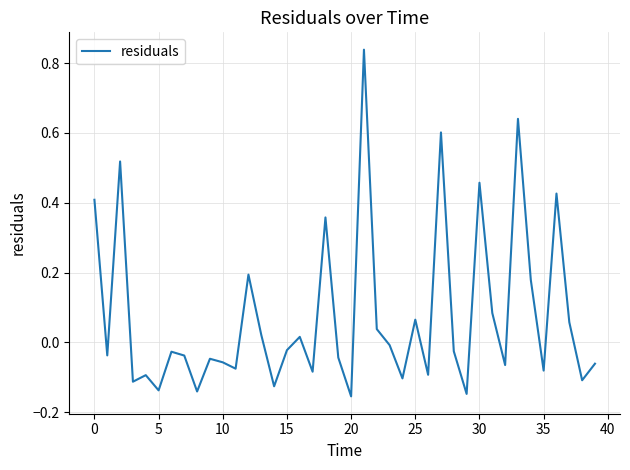

What is the difference between the maximum and minimum values?

1.0